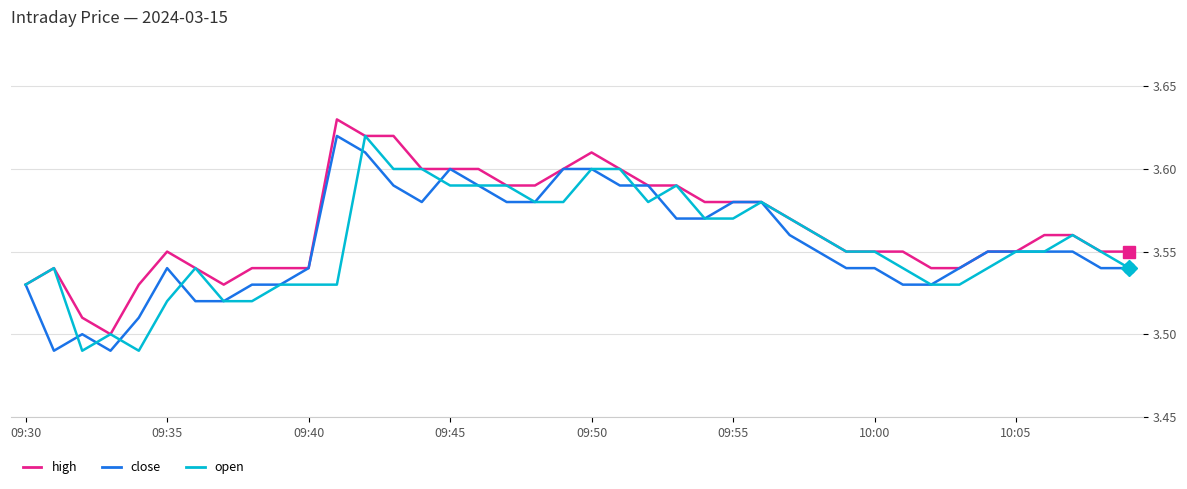

How many lines are shown in the chart?

3